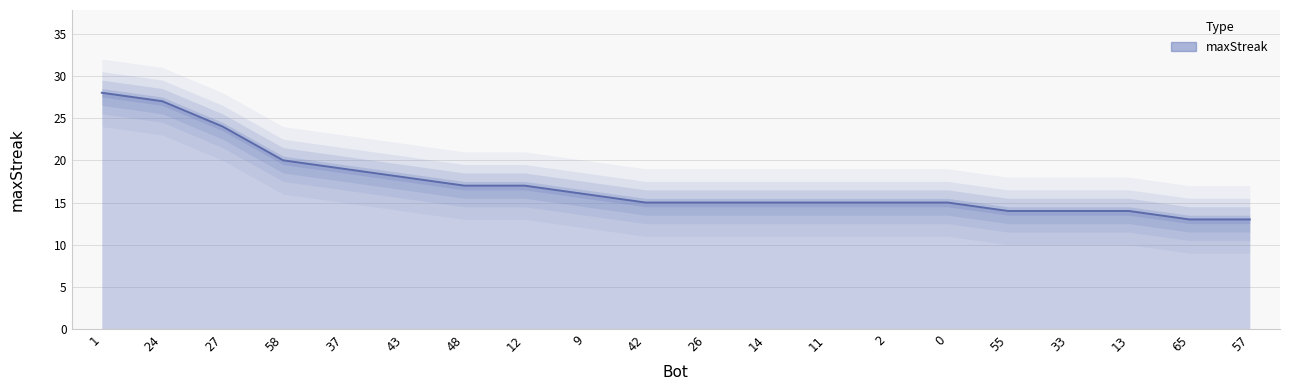

What is the change in value from 11 to 13?

-1